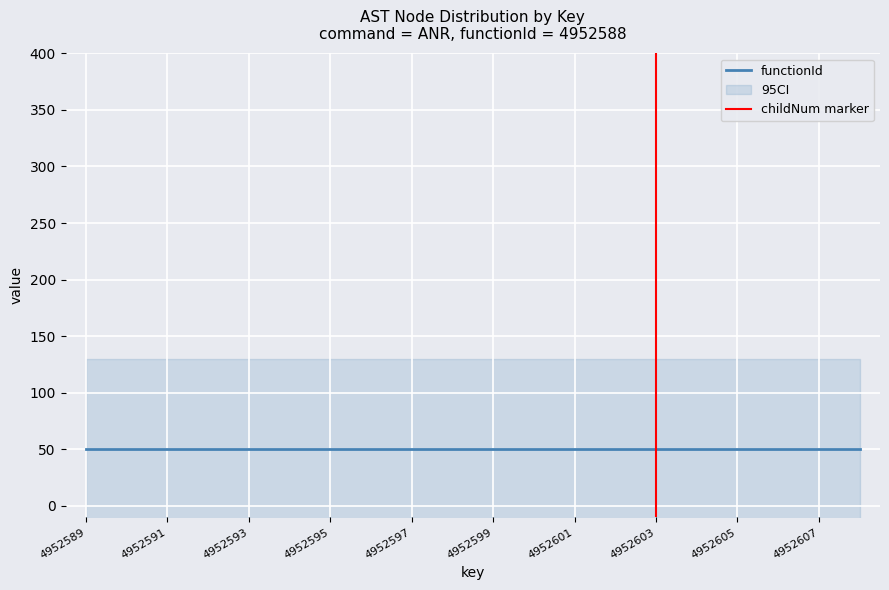

The value at 4952594 is 11. True or false?

False